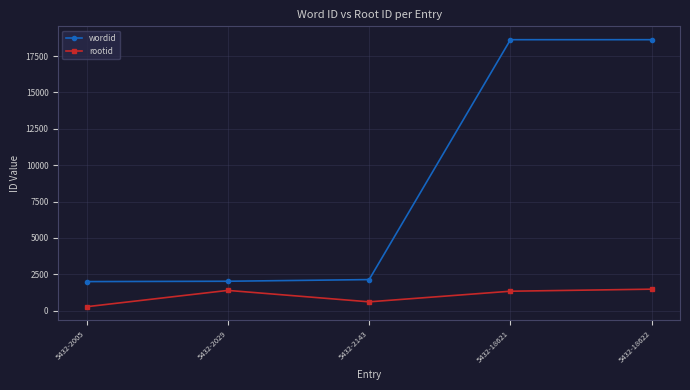

Between 5432-2005 and 5432-18621, which series saw the biggest shift?

wordid